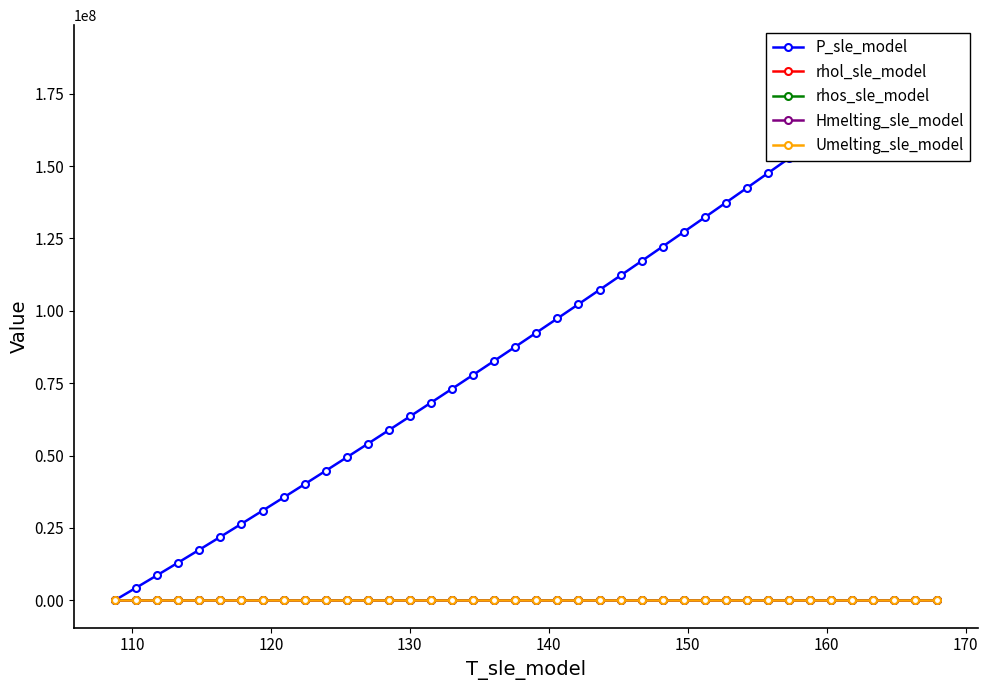

True or false: Umelting_sle_model and rhos_sle_model cross at least once.

False